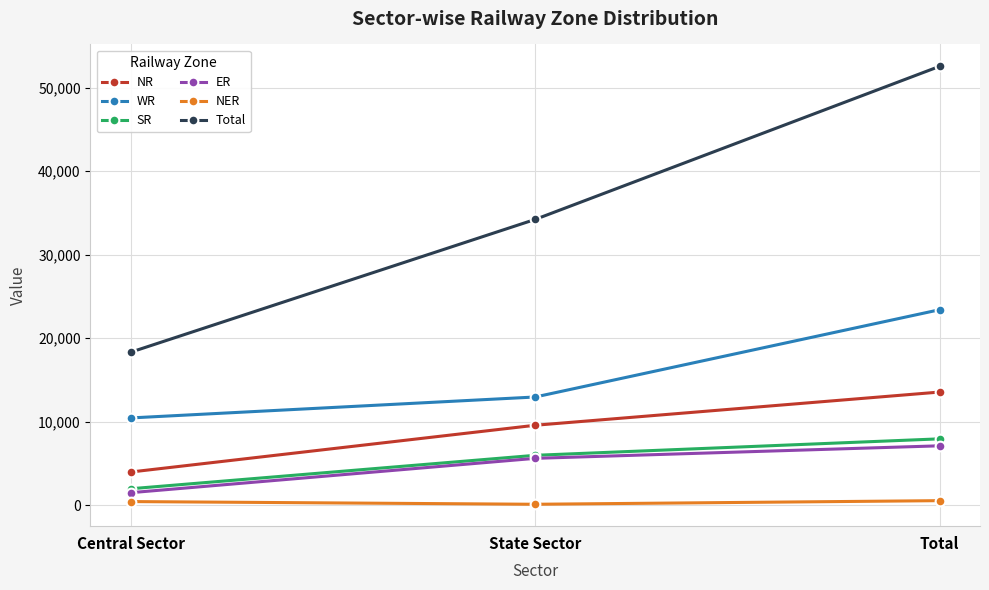

What position from the left is State Sector?

2